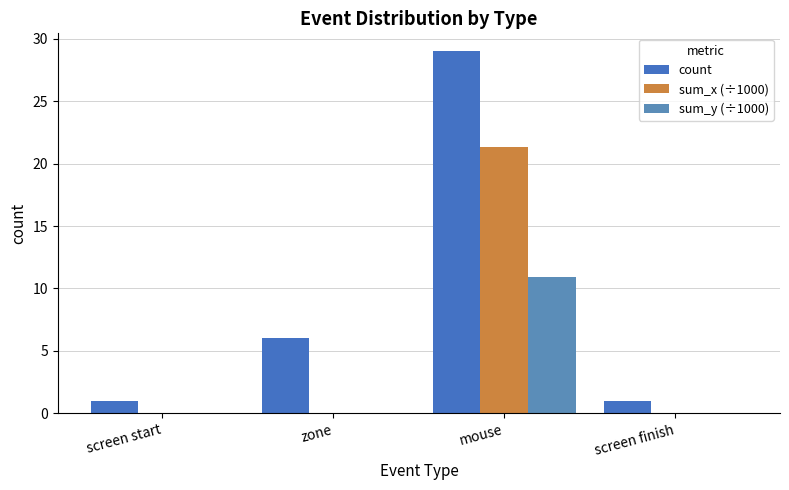

Which series has the widest spread of values?

count